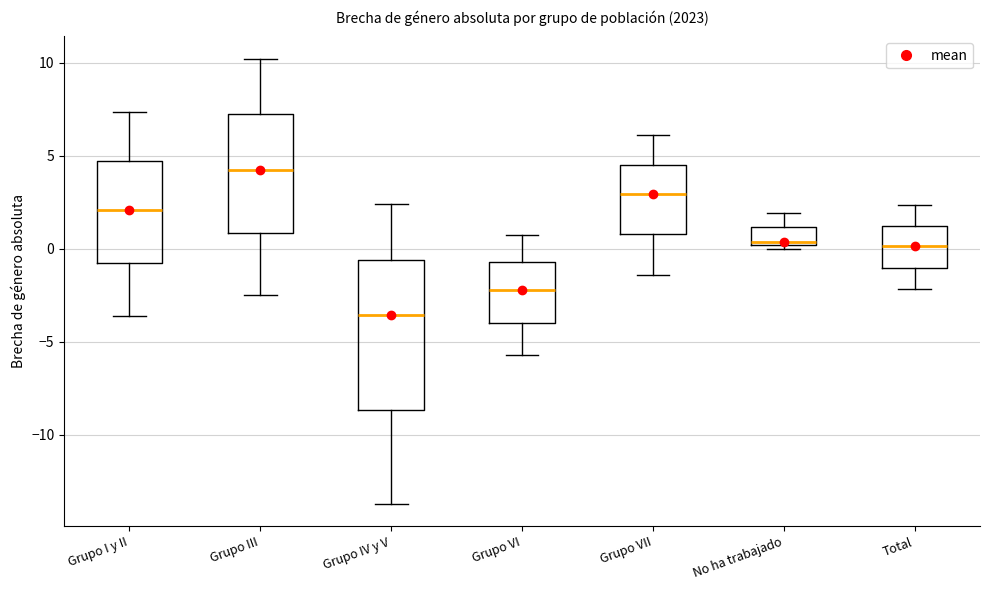

Reading left to right, read every box against the y-axis: the position of its median line, the range the box covers, and the ends of its whiskers. The values are not printed on the chart, so give them approximately, as read against the axis.

Grupo I y II: median 2.0, box -1.0 to 4.5, whiskers -3.5 to 7.5
Grupo III: median 4.0, box 1.0 to 7.0, whiskers -2.5 to 10.0
Grupo IV y V: median -3.5, box -8.5 to -0.5, whiskers -13.5 to 2.5
Grupo VI: median -2.0, box -4.0 to -0.5, whiskers -5.5 to 0.5
Grupo VII: median 3.0, box 1.0 to 4.5, whiskers -1.5 to 6.0
No ha trabajado: median 0.5, box 0.0 to 1.0, whiskers 0.0 (just below the box's lower edge) to 2.0
Total: median 0.0, box -1.0 to 1.0, whiskers -2.0 to 2.5